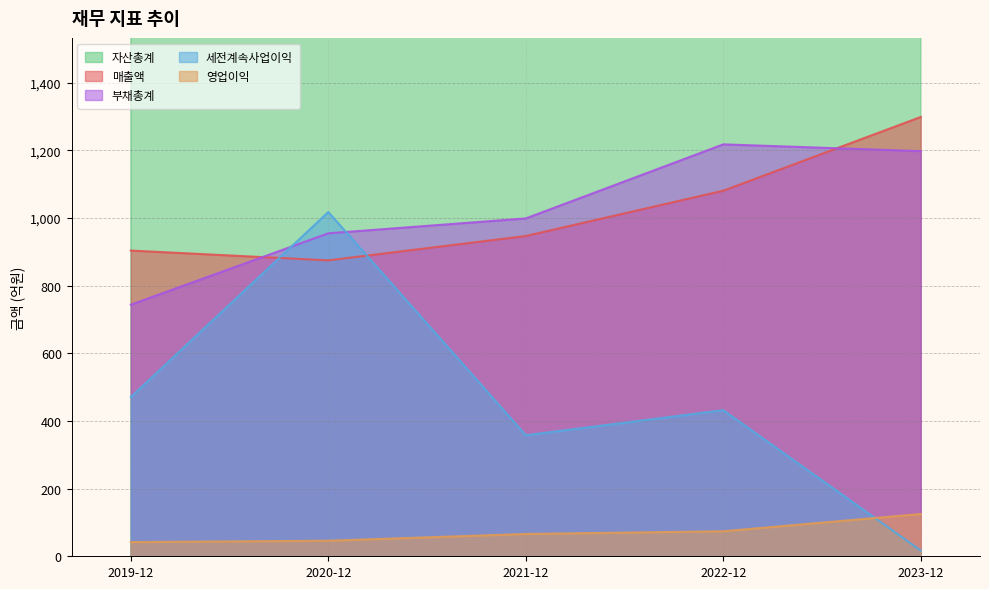

What is the difference between the maximum and minimum values in the 영업이익 series?

83